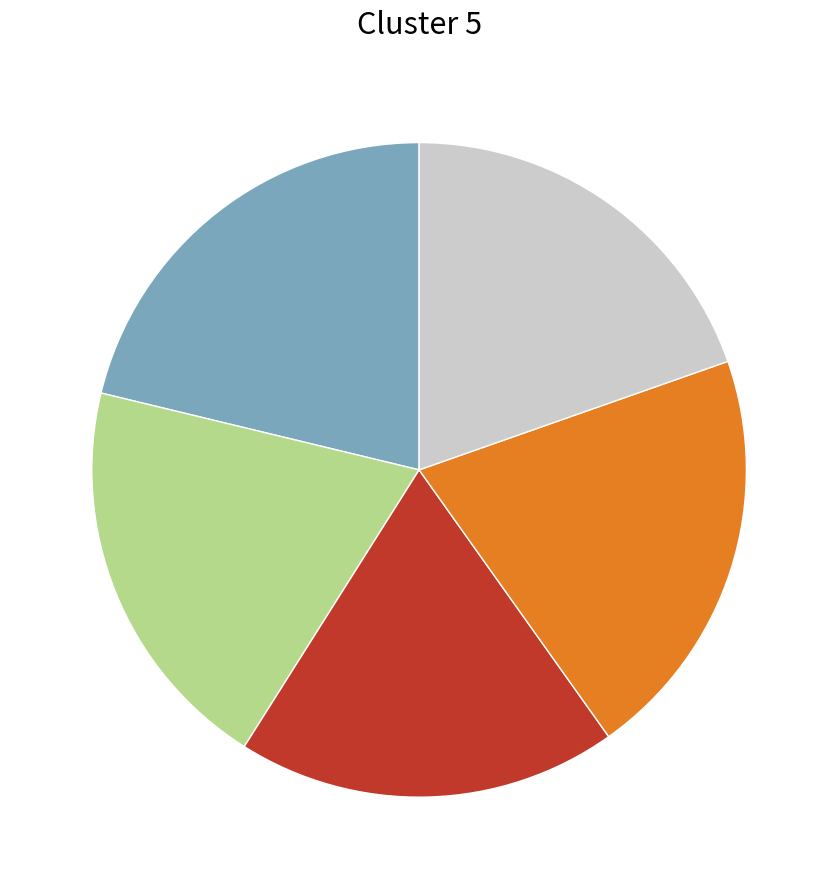

Is there a majority slice in this chart?

No